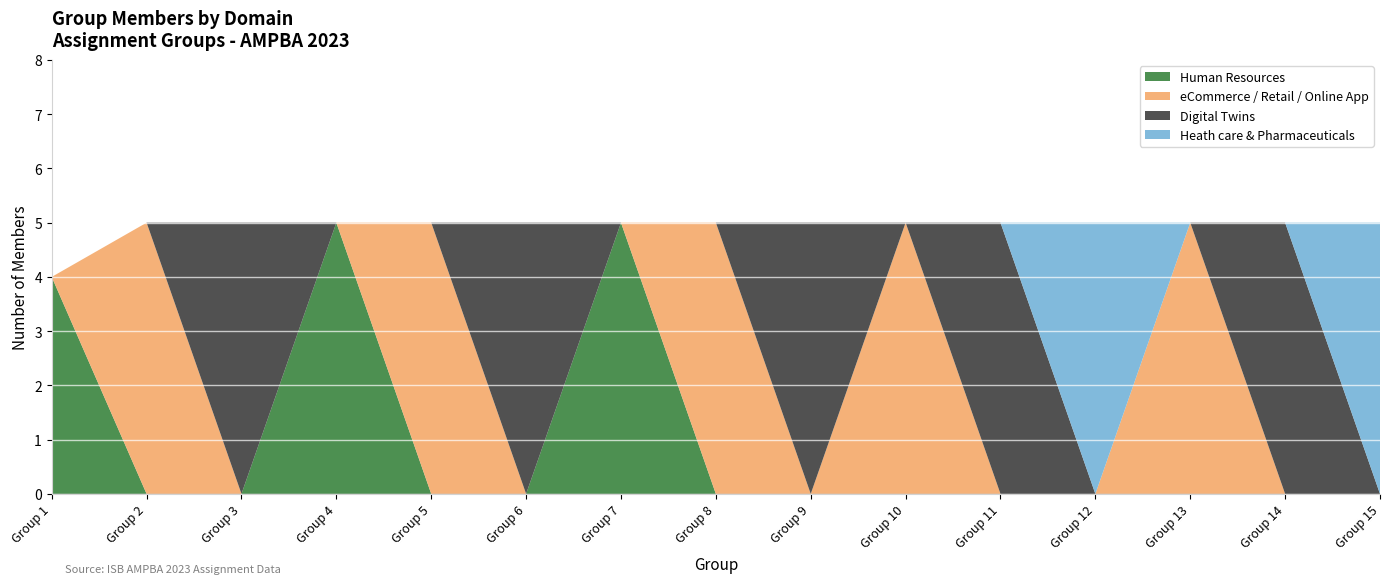

True or false: Human Resources has a value of 0 at Group 12.

True